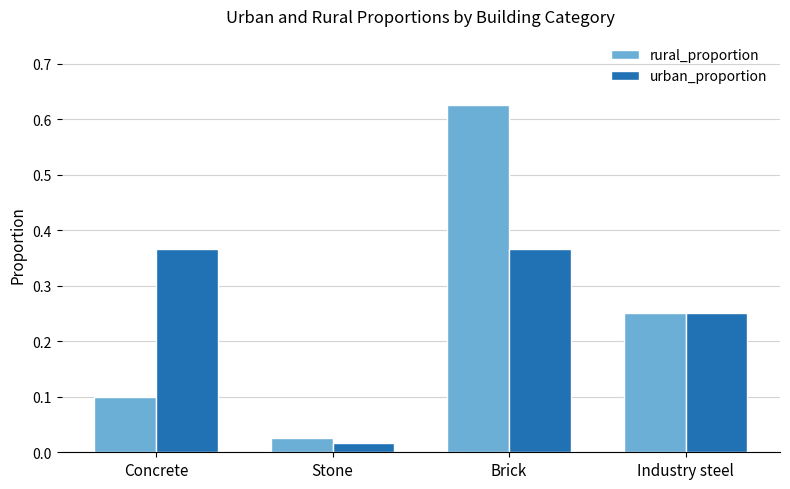

What is the spread (max minus min) of values at Brick?

0.3